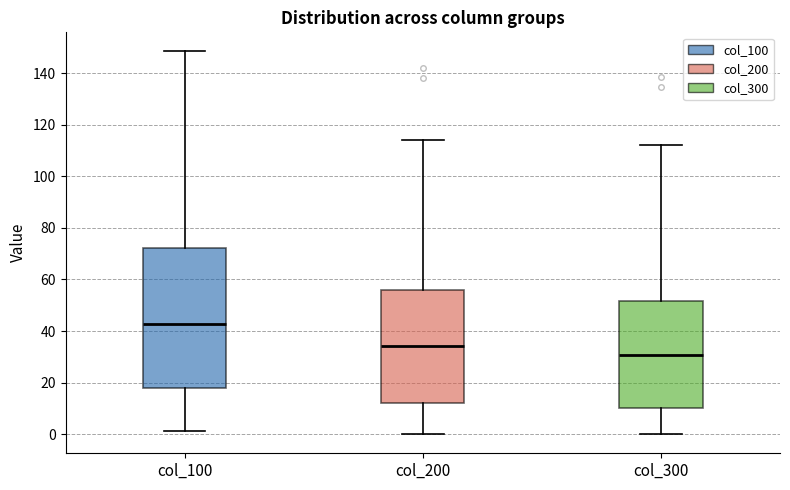

Reading left to right, read every box against the y-axis: the position of its median line, the range the box covers, and the ends of its whiskers. The values are not printed on the chart, so give them approximately, as read against the axis.

col_100: median 42, box 18 to 72, whiskers 2 to 148
col_200: median 34, box 12 to 56, whiskers 0 to 114
col_300: median 30, box 10 to 52, whiskers 0 to 112